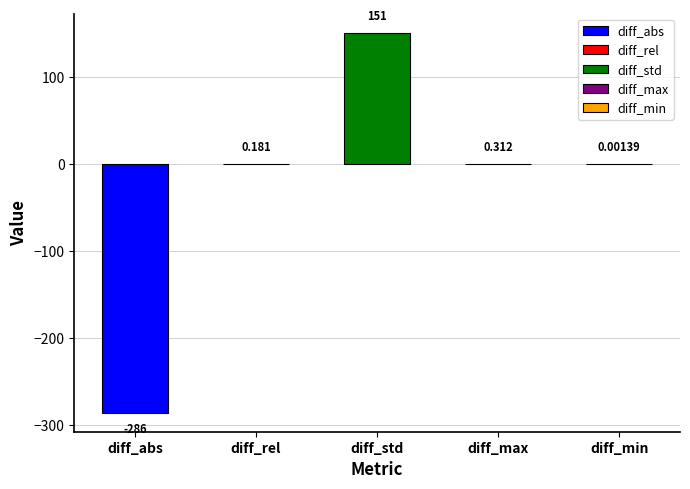

Reading right to left, extract all data points from this chart.

diff_min=0.0	diff_max=0.3	diff_std=150.9	diff_rel=0.2	diff_abs=-285.7